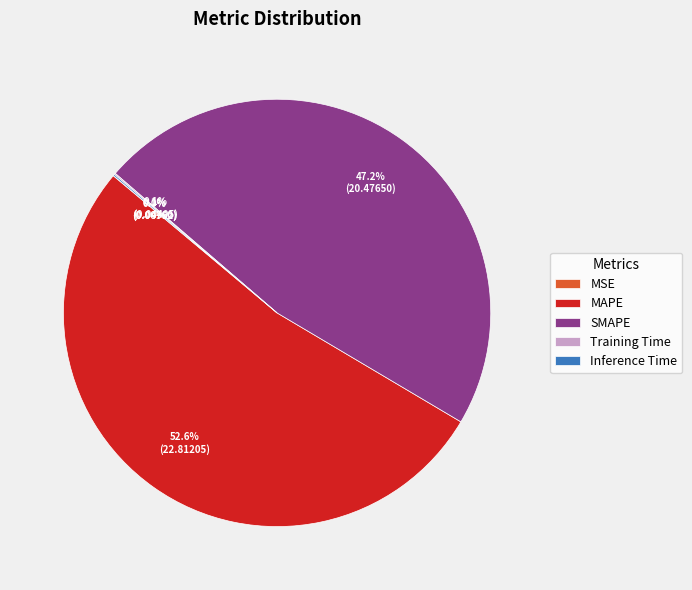

Which slice is the largest?

MAPE